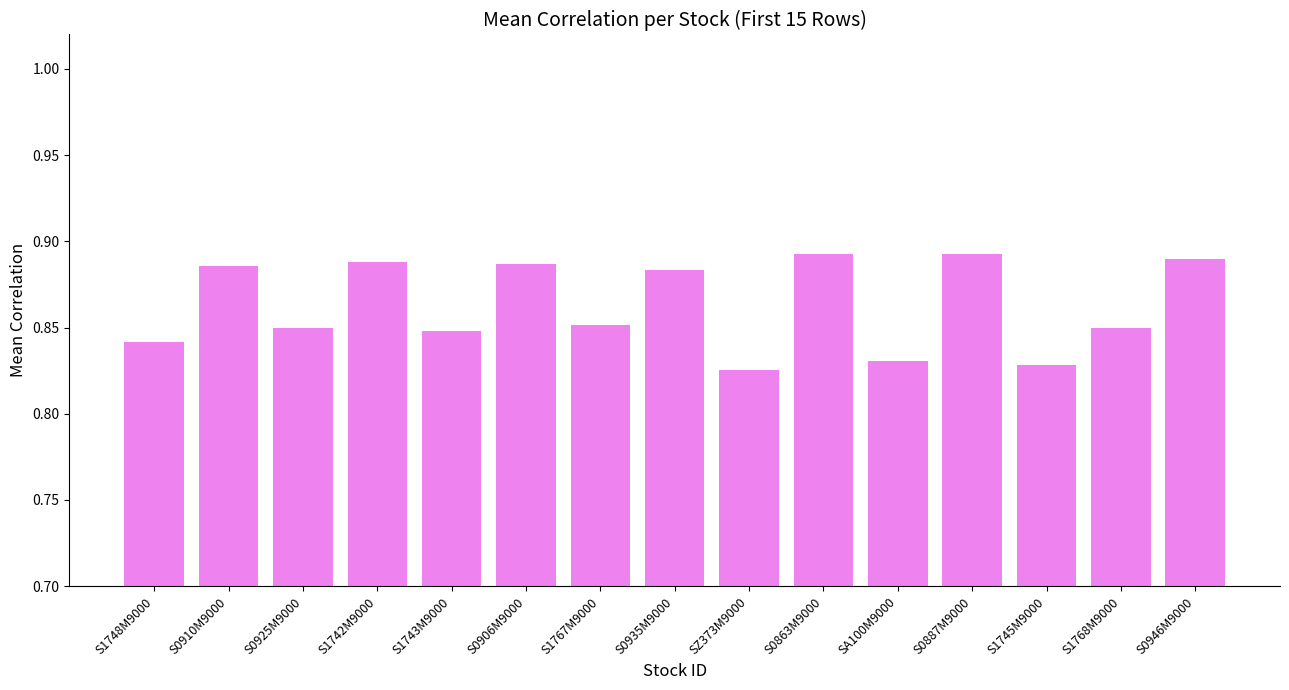

What is the difference between the second highest and minimum values?

0.1